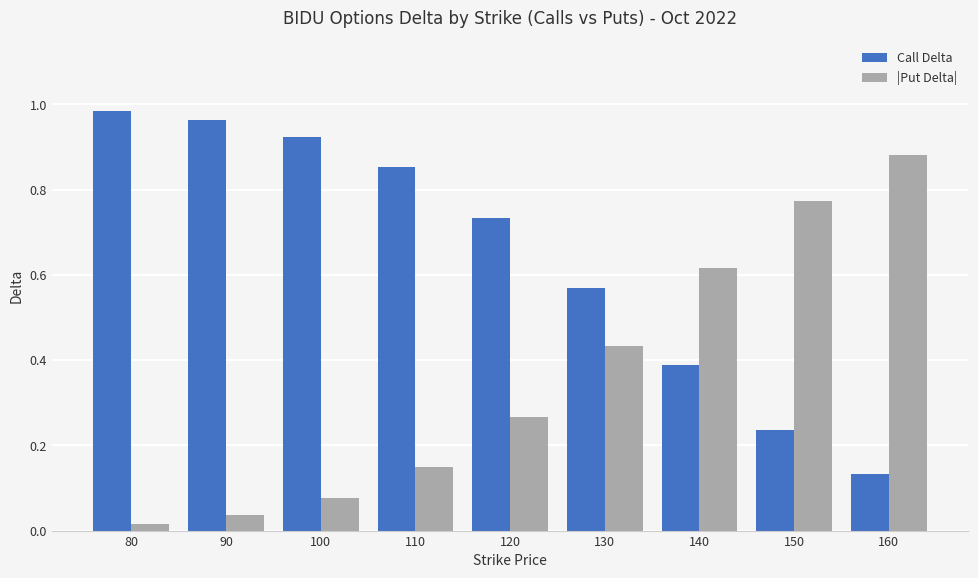

At how many categories does at least one series exceed 0?

9